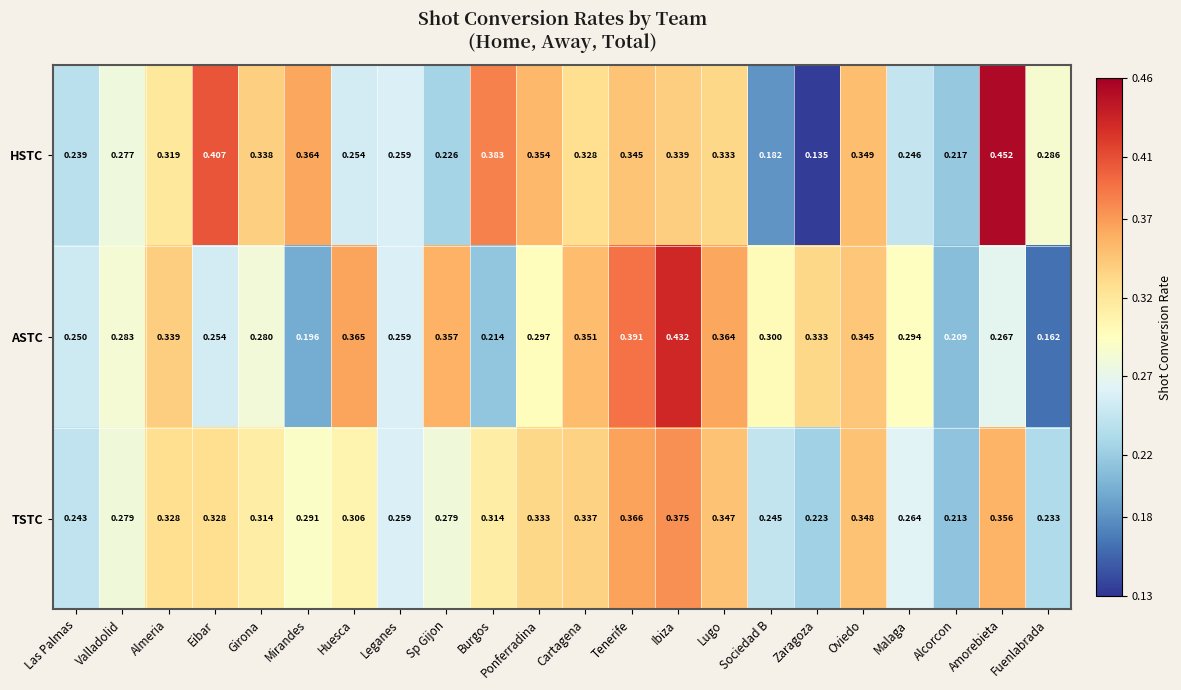

Which series has the largest range (max minus min)?

HSTC